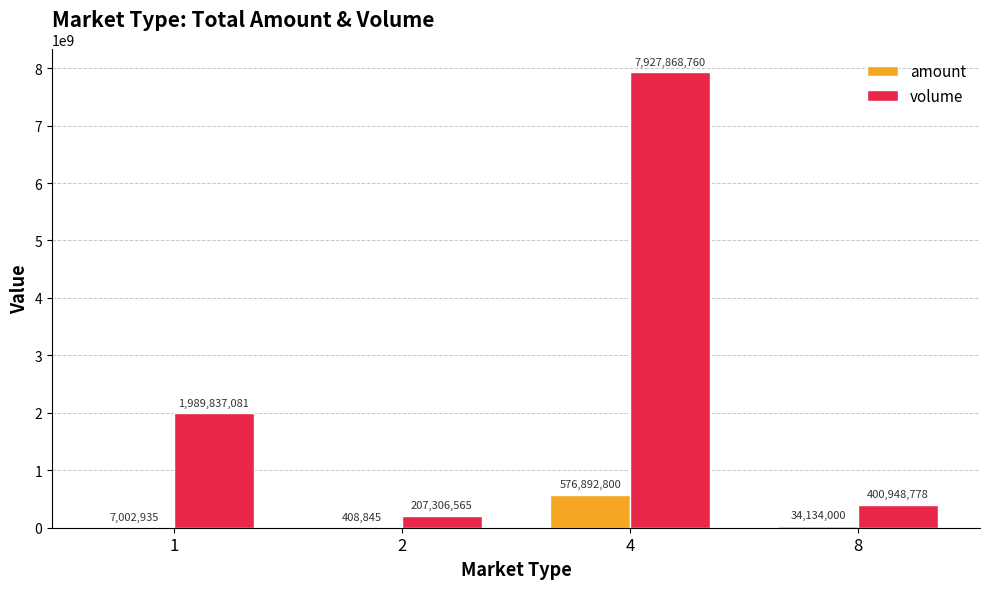

Which series has the largest total across all categories?

volume